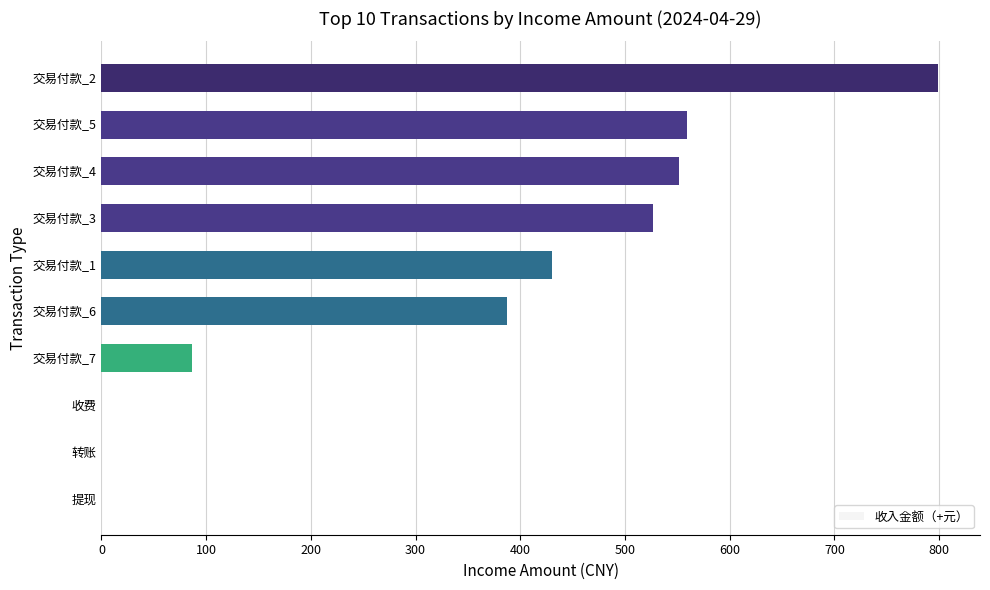

What is the sum of the values at 交易付款_3 and 交易付款_5?

1086.2